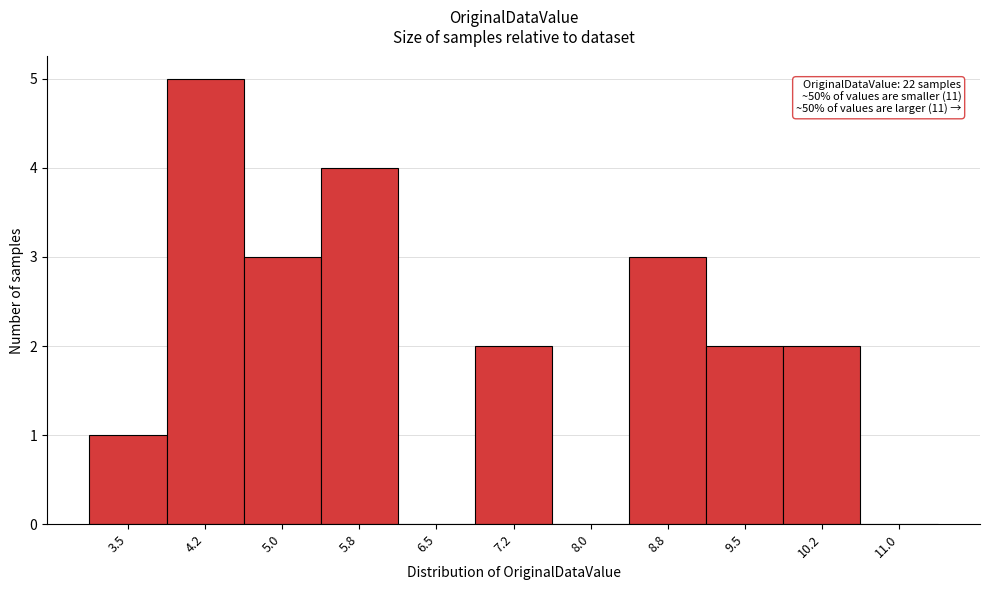

Reading left to right, transcribe all the data shown in this chart.

3.5=1	4.2=5	5.0=3	5.8=4	6.5=0	7.2=2	8.0=0	8.8=3	9.5=2	10.2=2	11.0=0